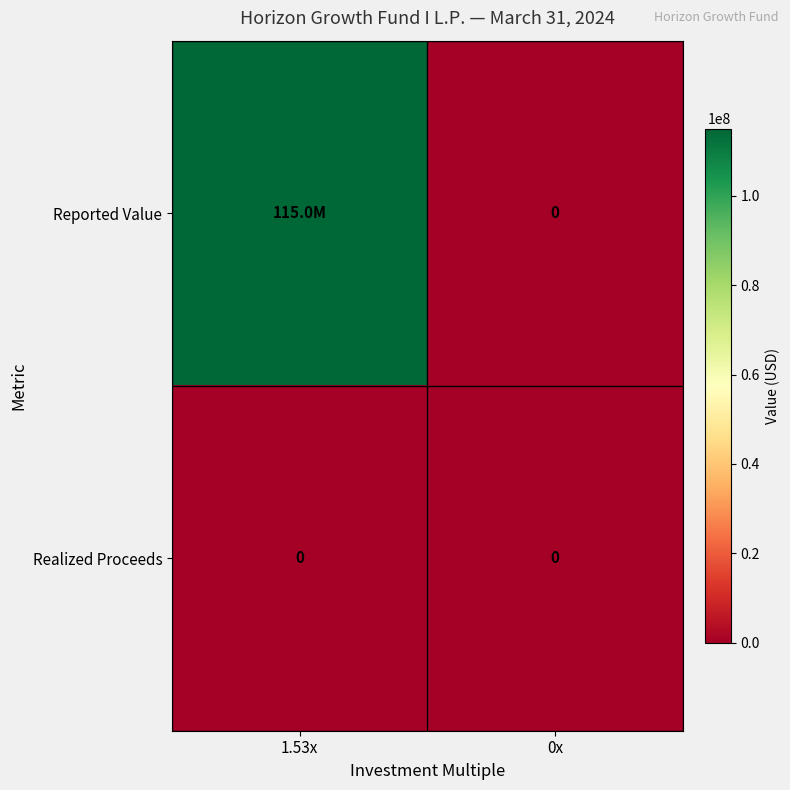

True or false: Realized Proceeds has a value of 0 at 0x.

True